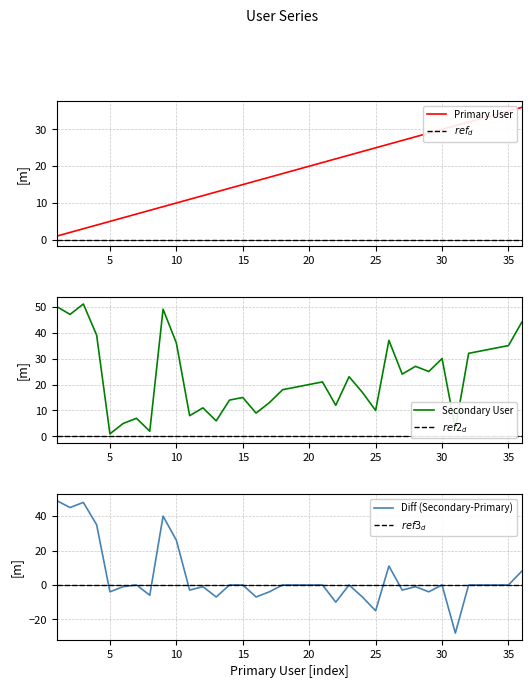

Count the number of data series in this chart.

6